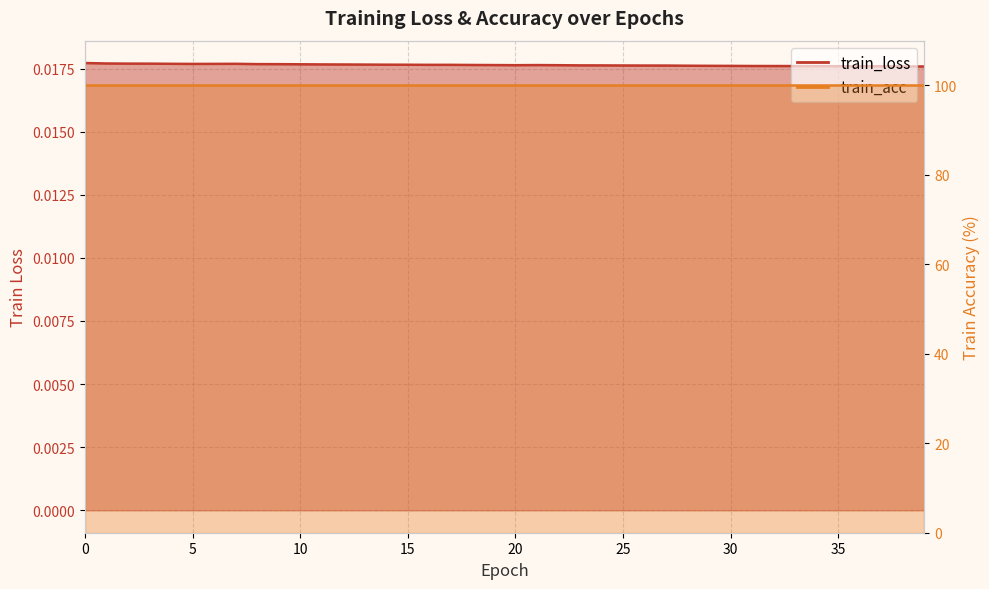

List the labels in order of value, largest first.

0, 1, 2, 3, 4, 7, 6, 5, 8, 9, 10, 11, 12, 13, 14, 15, 16, 17, 18, 19, 21, 20, 22, 23, 24, 25, 26, 27, 28, 29, 30, 31, 32, 33, 34, 35, 37, 36, 38, 39